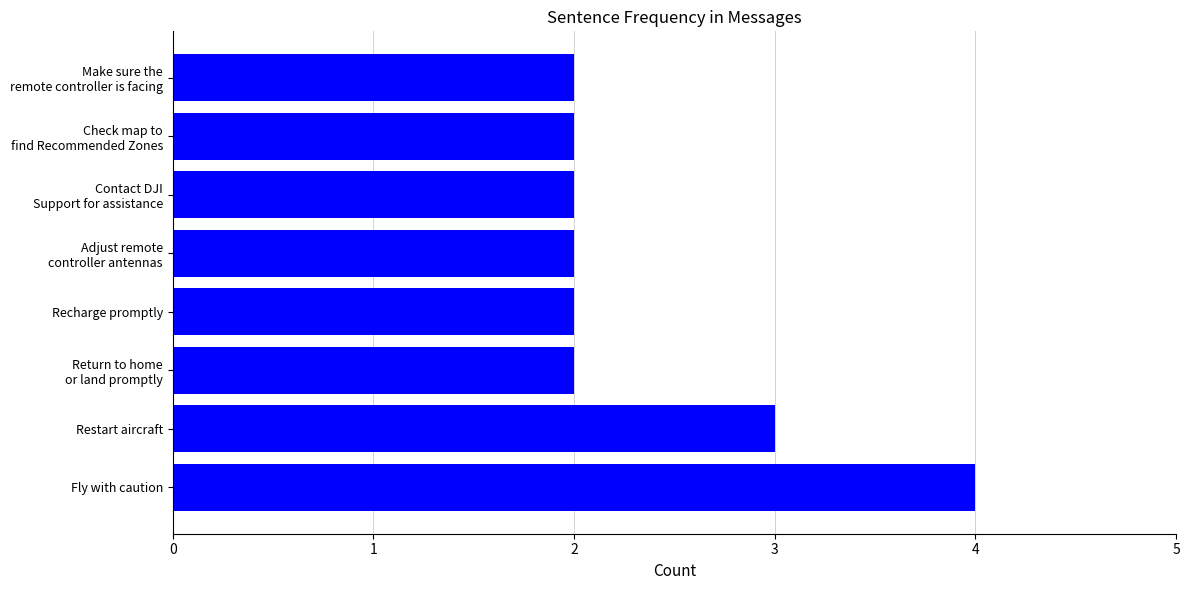

What is the sum of all values?

19